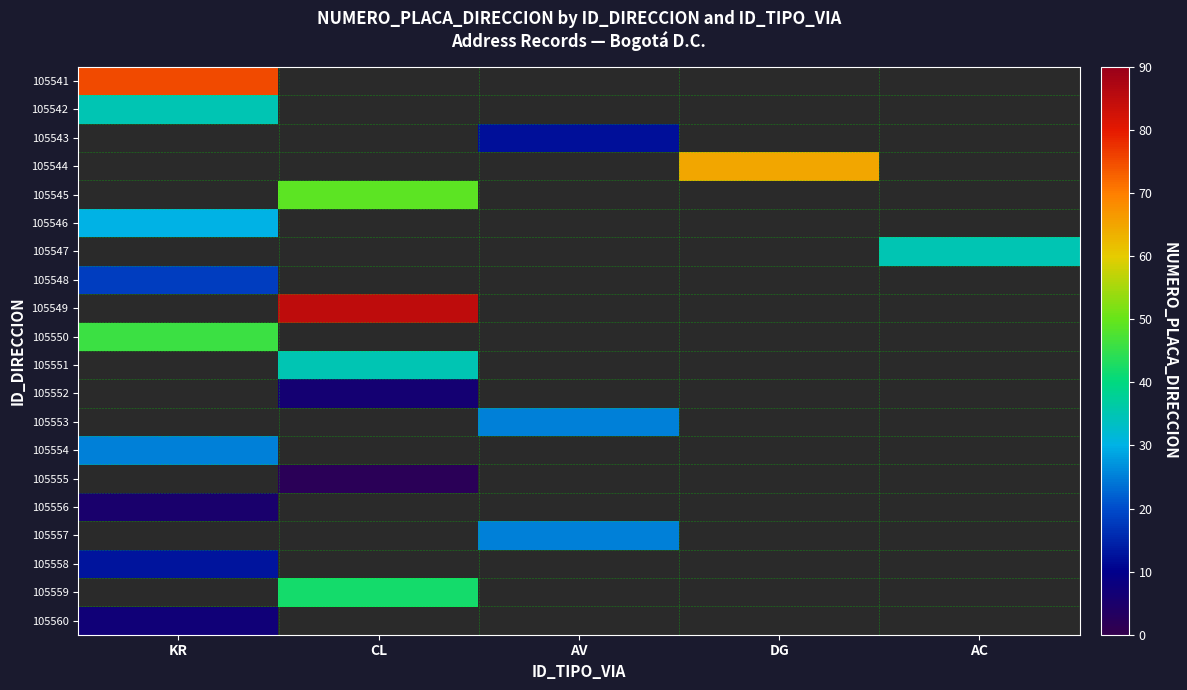

At how many categories does at least one series exceed 27?

4